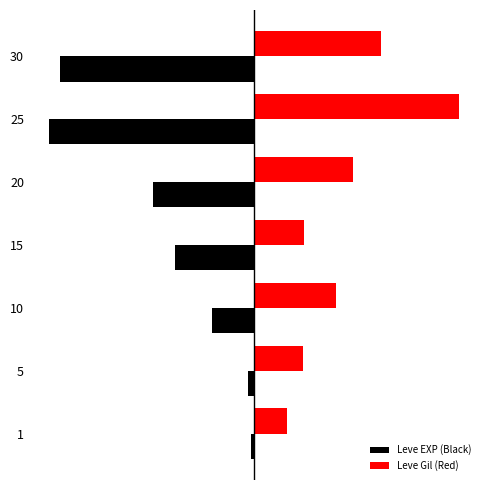

What are all the series names shown in the legend?

Leve EXP (Black), Leve Gil (Red)